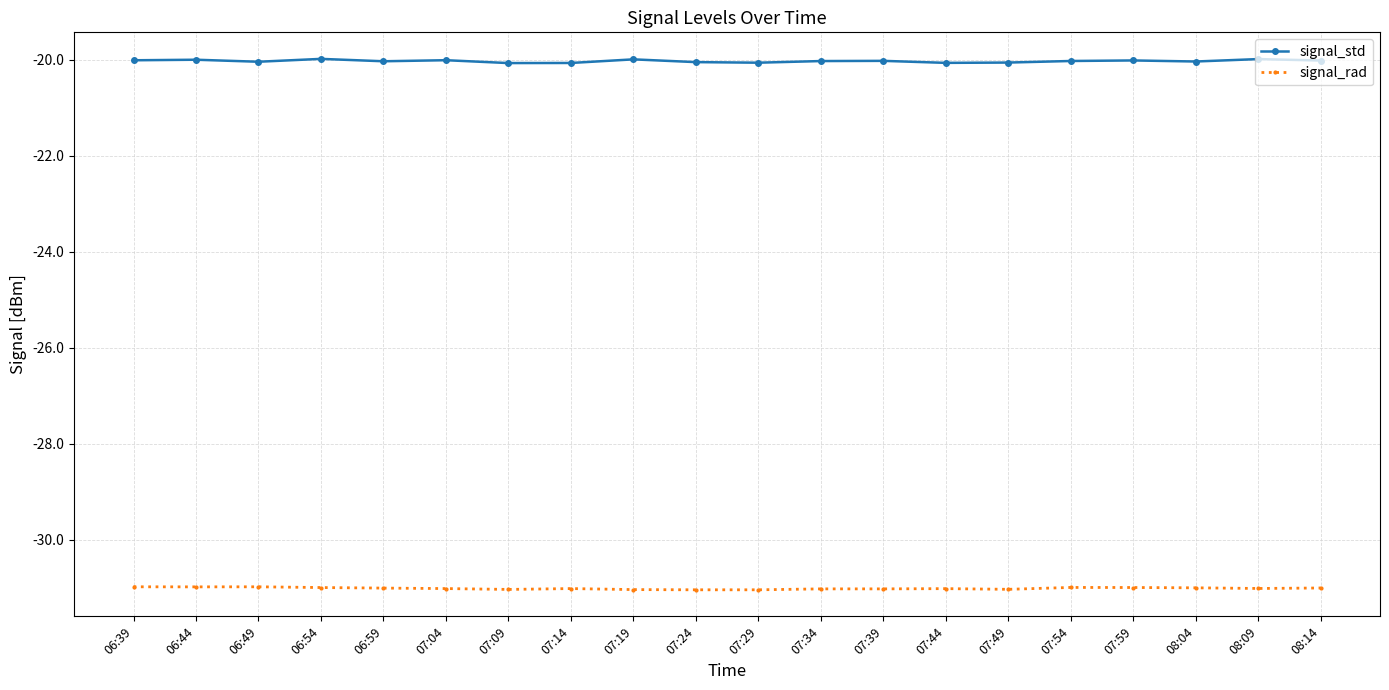

What are all the series names shown in the legend?

signal_std, signal_rad